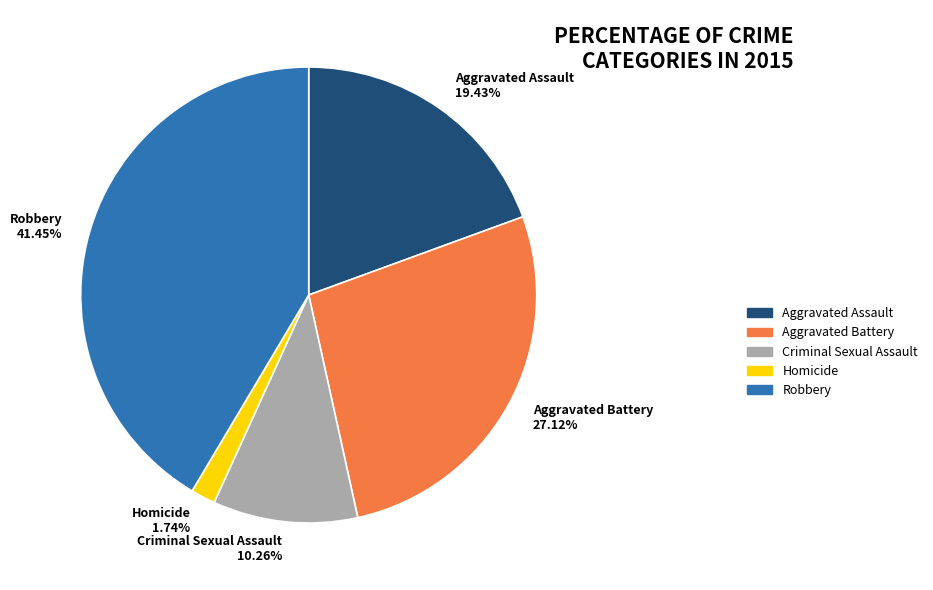

To the nearest percent, what percentage of the pie is Homicide?

2%